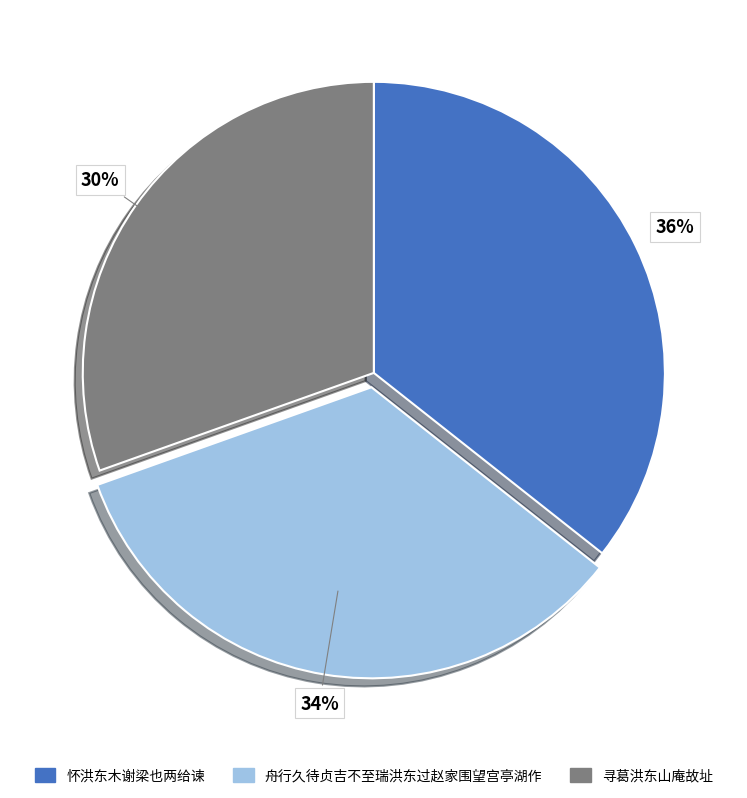

Which category has the biggest portion of the pie?

怀洪东木谢梁也两给谏